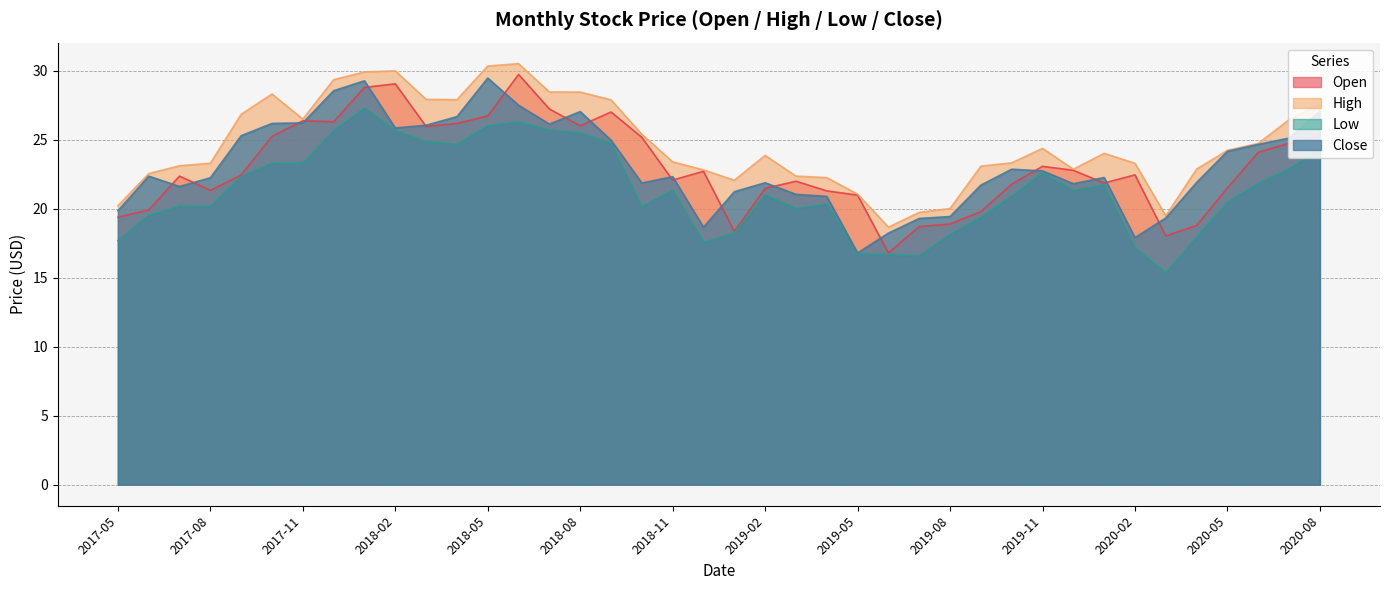

What are all the series names shown in the legend?

Open, High, Low, Close